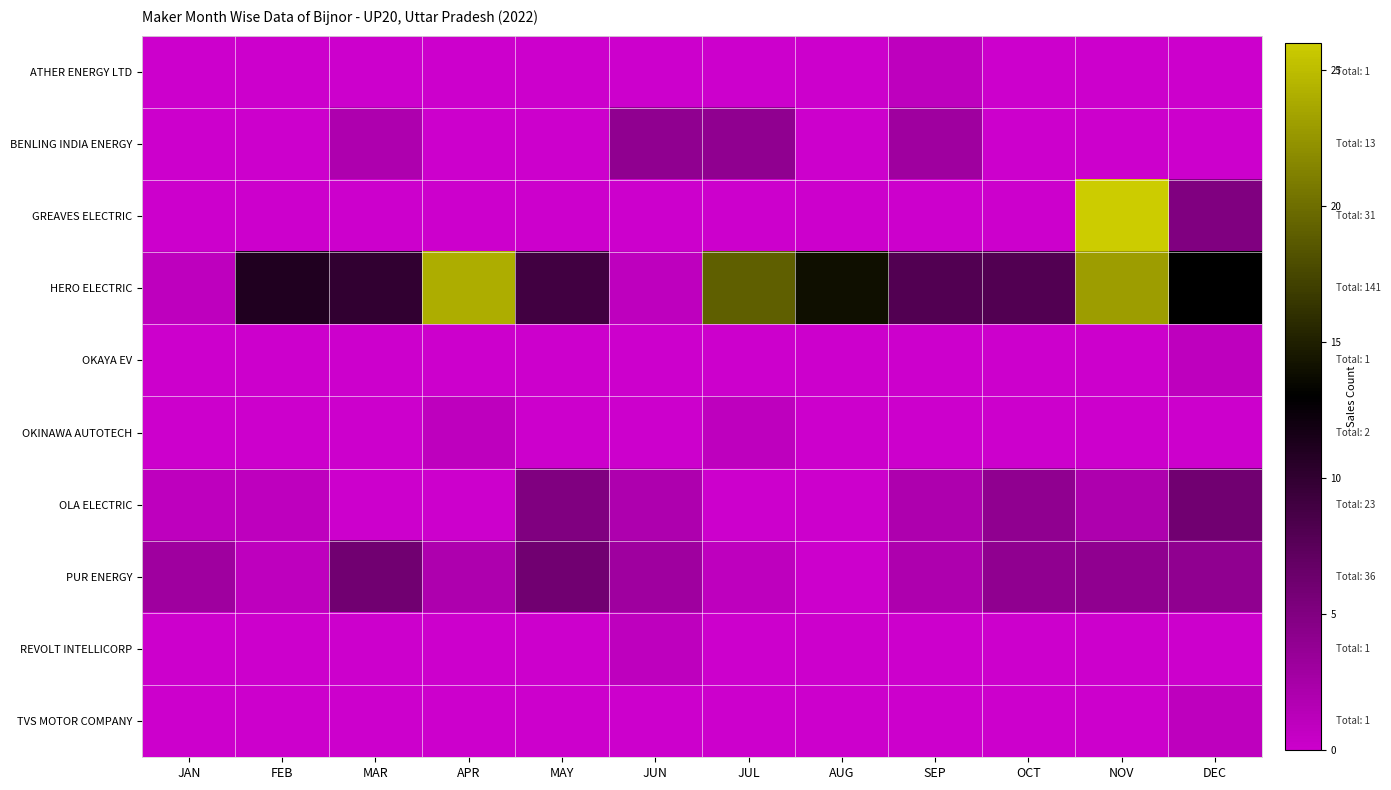

Between JAN and NOV, which is larger?

JAN